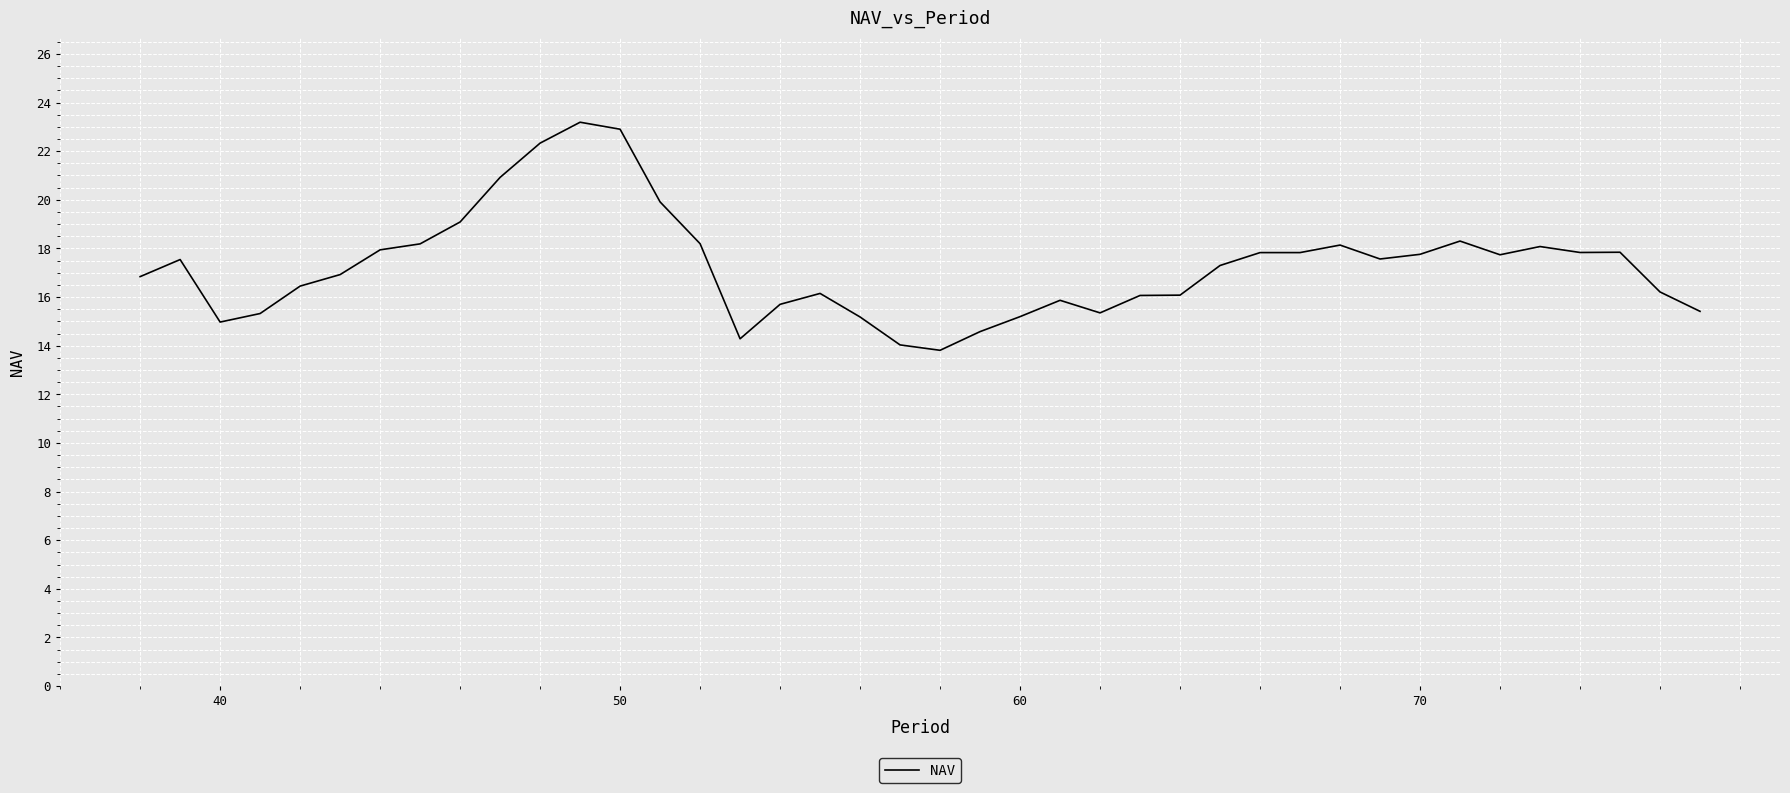

What is the difference between the maximum and minimum values?

9.4